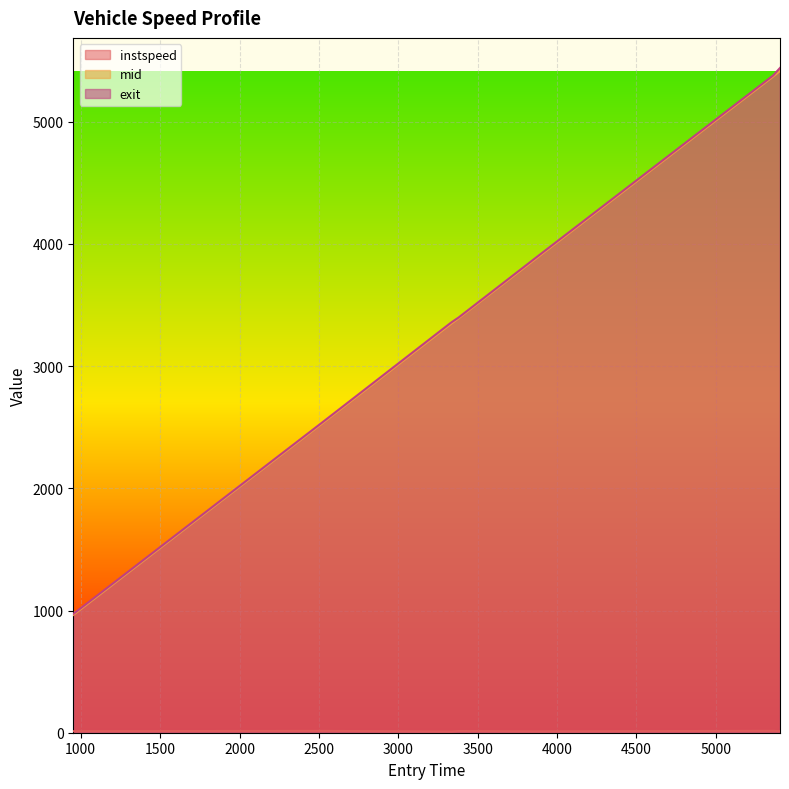

True or false: mid and instspeed intersect in this chart.

False